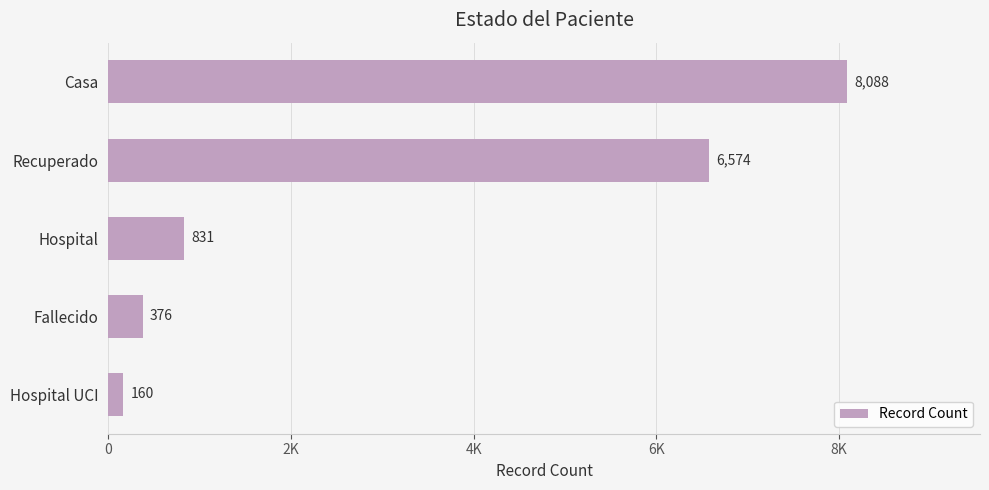

Are the bars horizontal?

Yes